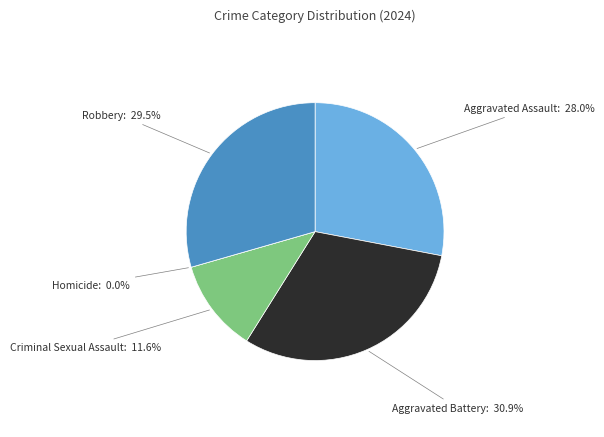

Count the number of slices in the pie.

5